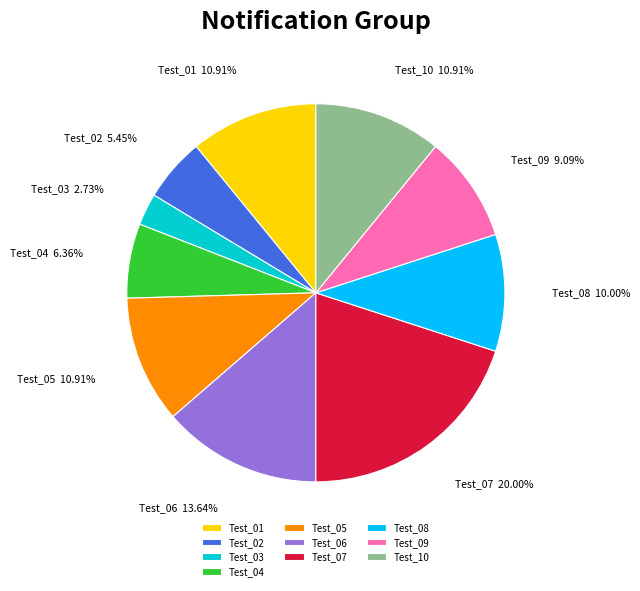

To the nearest percent, what is the average slice percentage?

10%